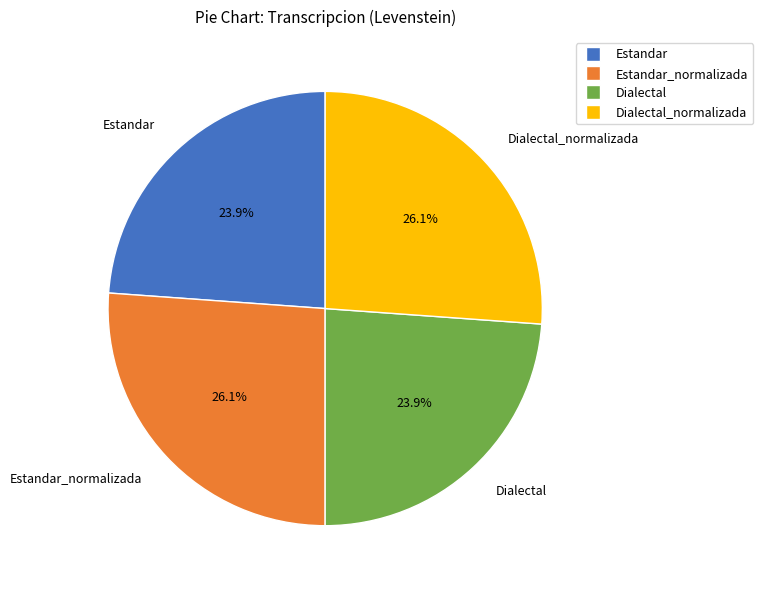

What portion of the pie excludes Estandar_normalizada?

73.9%